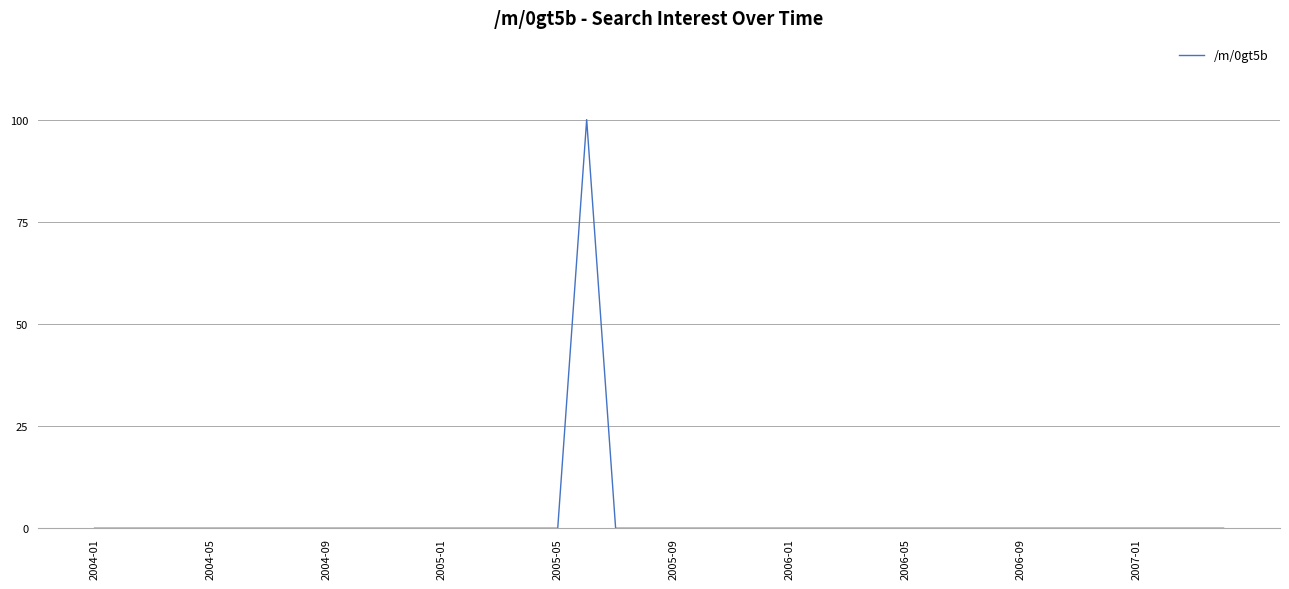

What is the maximum value shown in the chart?

100